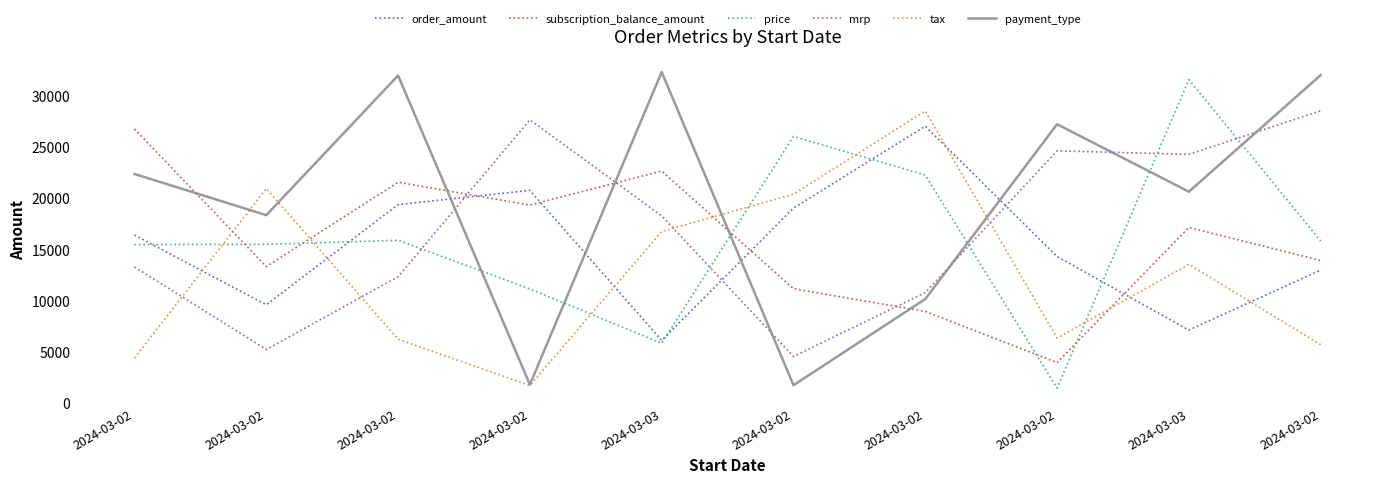

What are all the series names shown in the legend?

order_amount, subscription_balance_amount, price, mrp, tax, payment_type